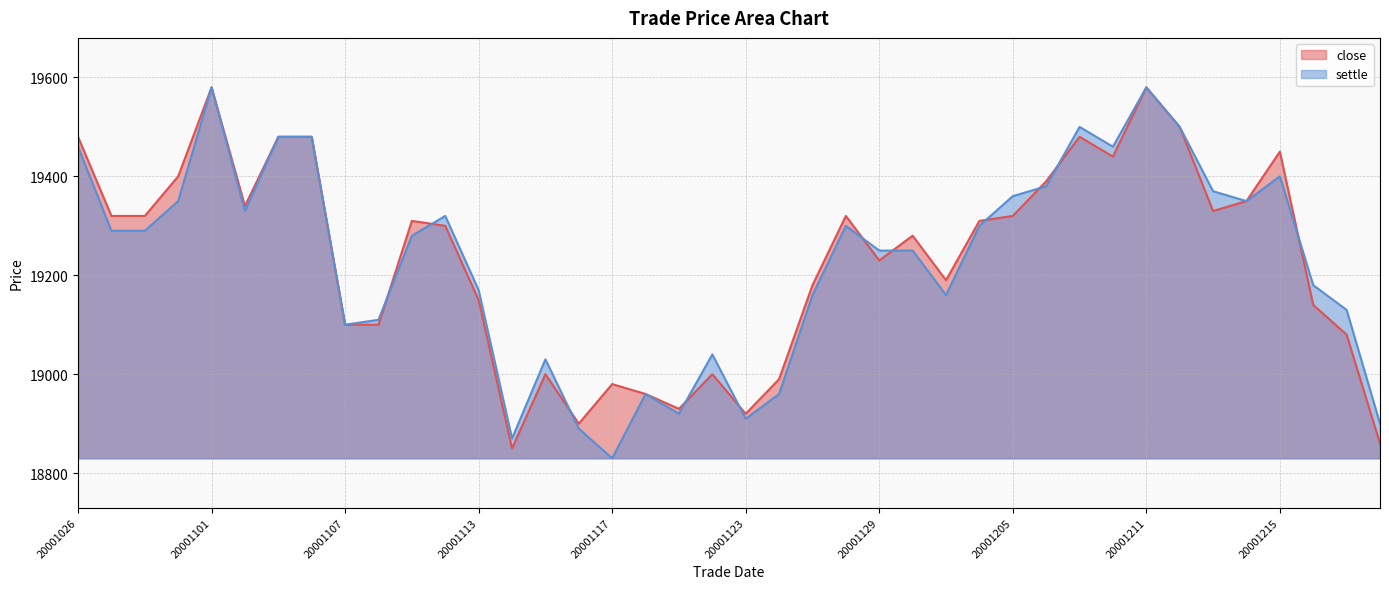

Which category has the lowest value in the close series?

20001114